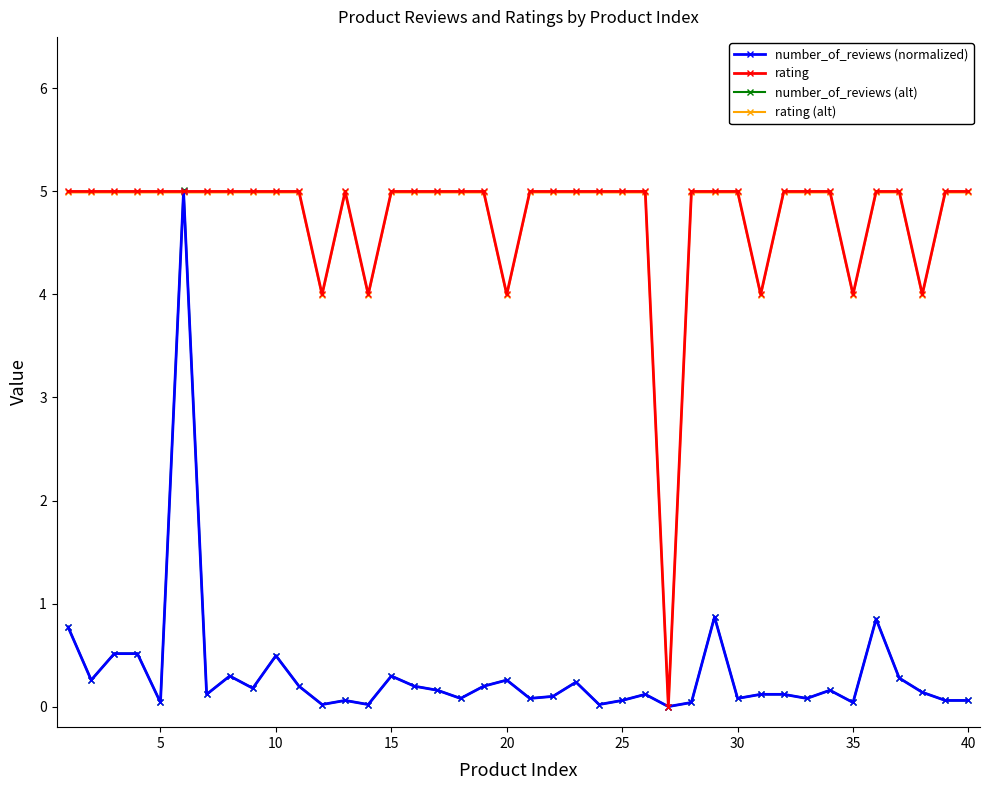

At how many categories does at least one series exceed 2?

39